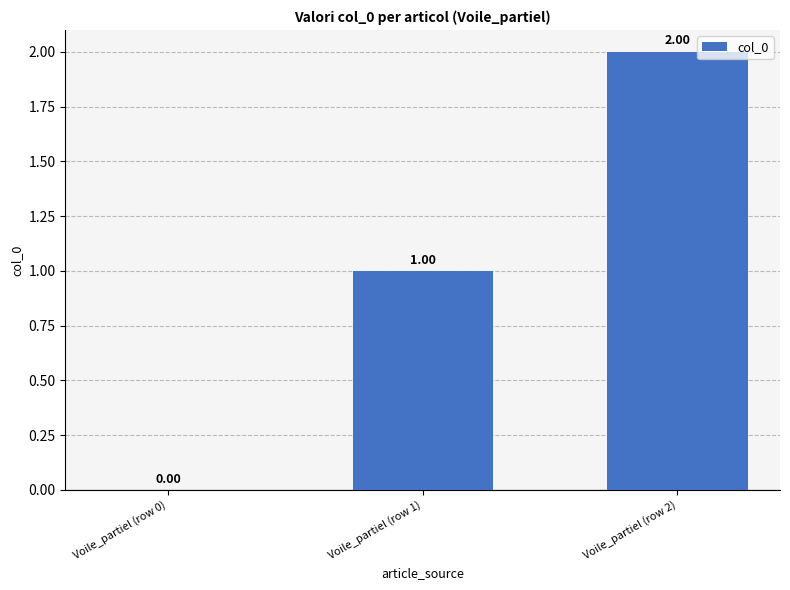

Between Voile_partiel (row 2) and Voile_partiel (row 1), which is larger?

Voile_partiel (row 2)